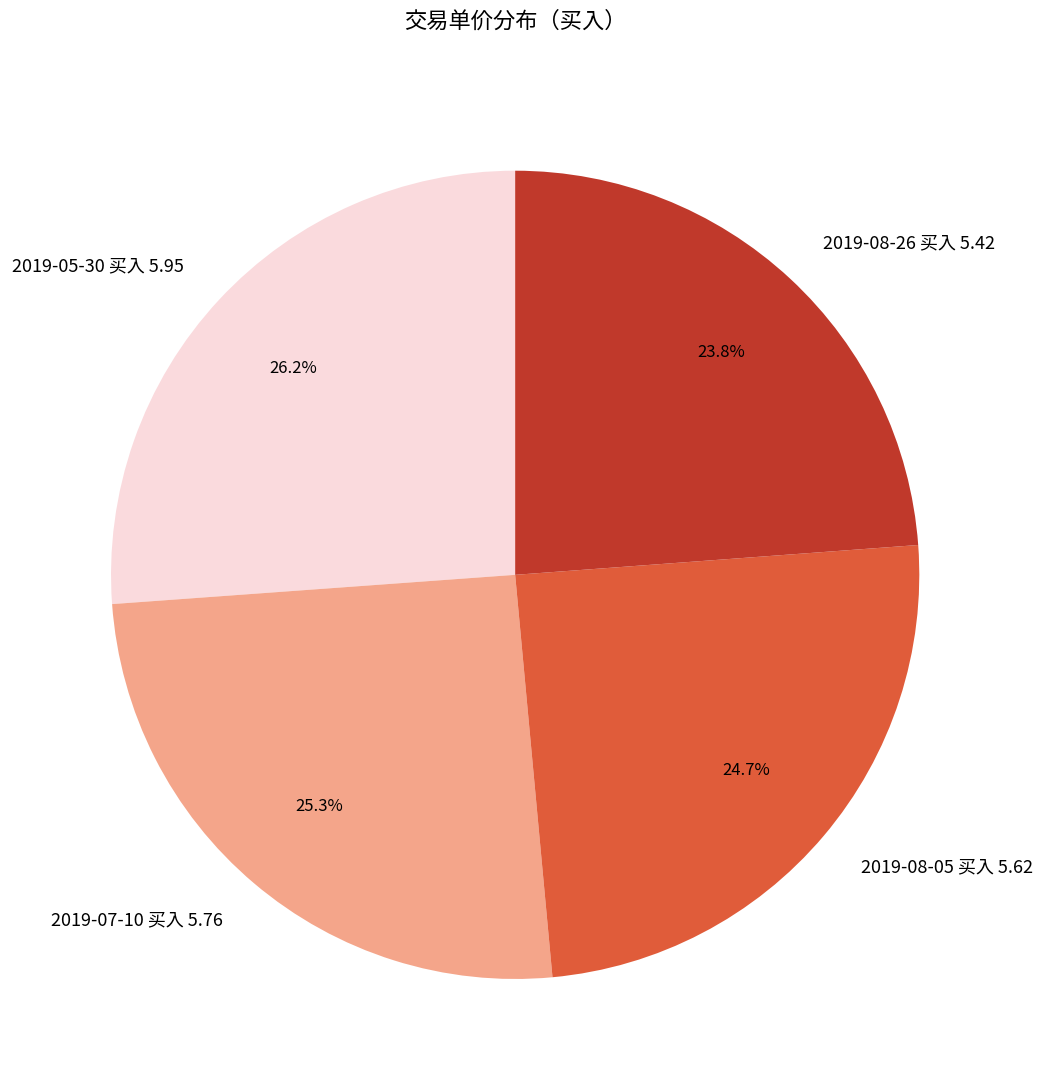

What is the smallest slice in the pie chart?

2019-08-26 买入 5.42